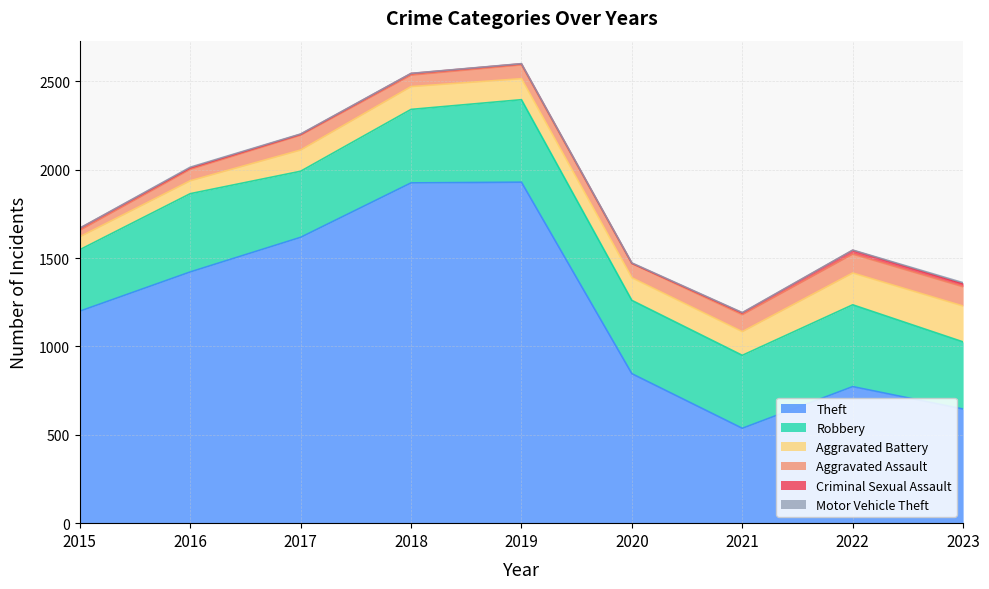

True or false: Aggravated Battery and Theft intersect in this chart.

False